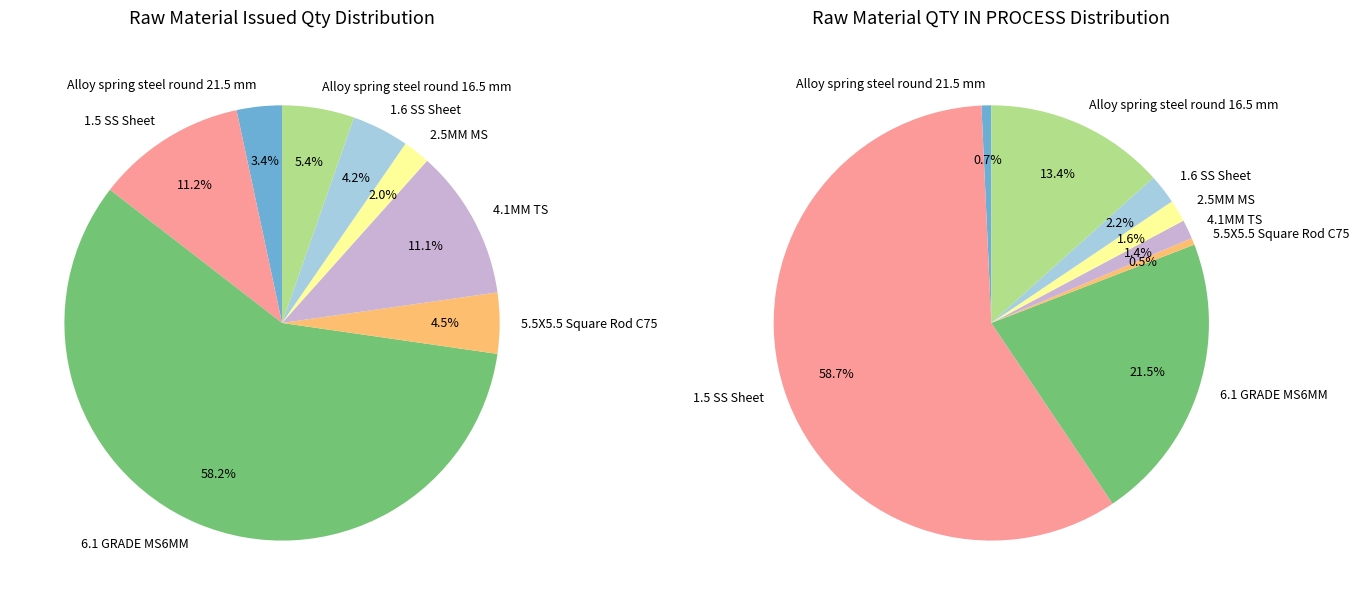

To the nearest percent, what is the combined percentage of 1.5 SS Sheet and 4.1MM TS?

22%